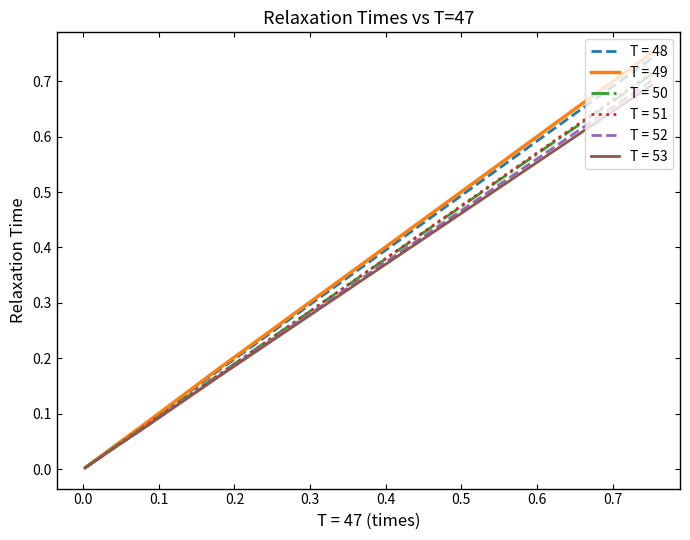

How many distinct data groups are displayed?

6